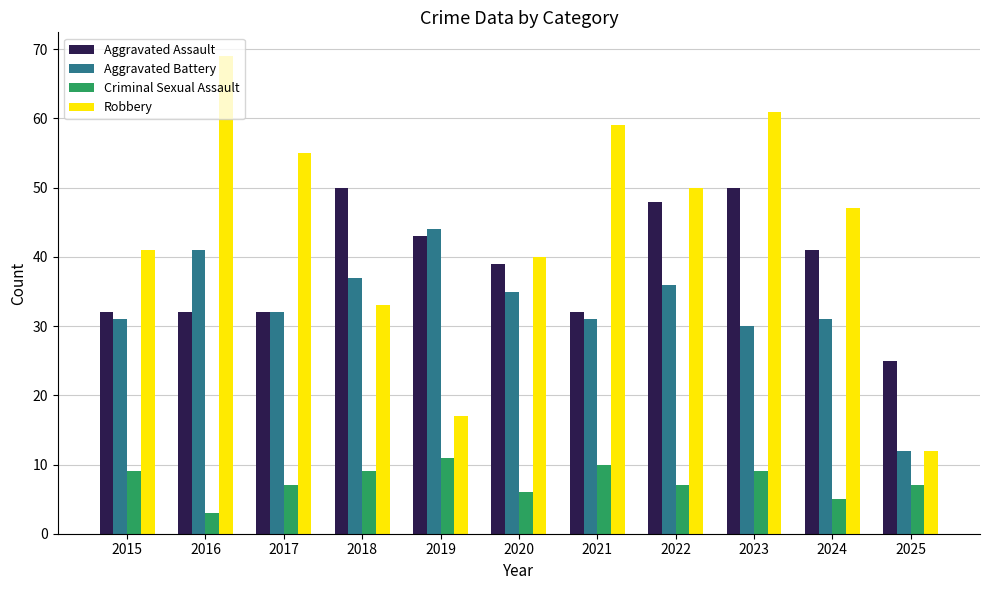

Reading left to right, what are all the values shown in this chart?

Aggravated Assault: 2015=32	2016=32	2017=32	2018=50	2019=43	2020=39	2021=32	2022=48	2023=50	2024=41	2025=25
Aggravated Battery: 2015=31	2016=41	2017=32	2018=37	2019=44	2020=35	2021=31	2022=36	2023=30	2024=31	2025=12
Criminal Sexual Assault: 2015=9	2016=3	2017=7	2018=9	2019=11	2020=6	2021=10	2022=7	2023=9	2024=5	2025=7
Robbery: 2015=41	2016=69	2017=55	2018=33	2019=17	2020=40	2021=59	2022=50	2023=61	2024=47	2025=12